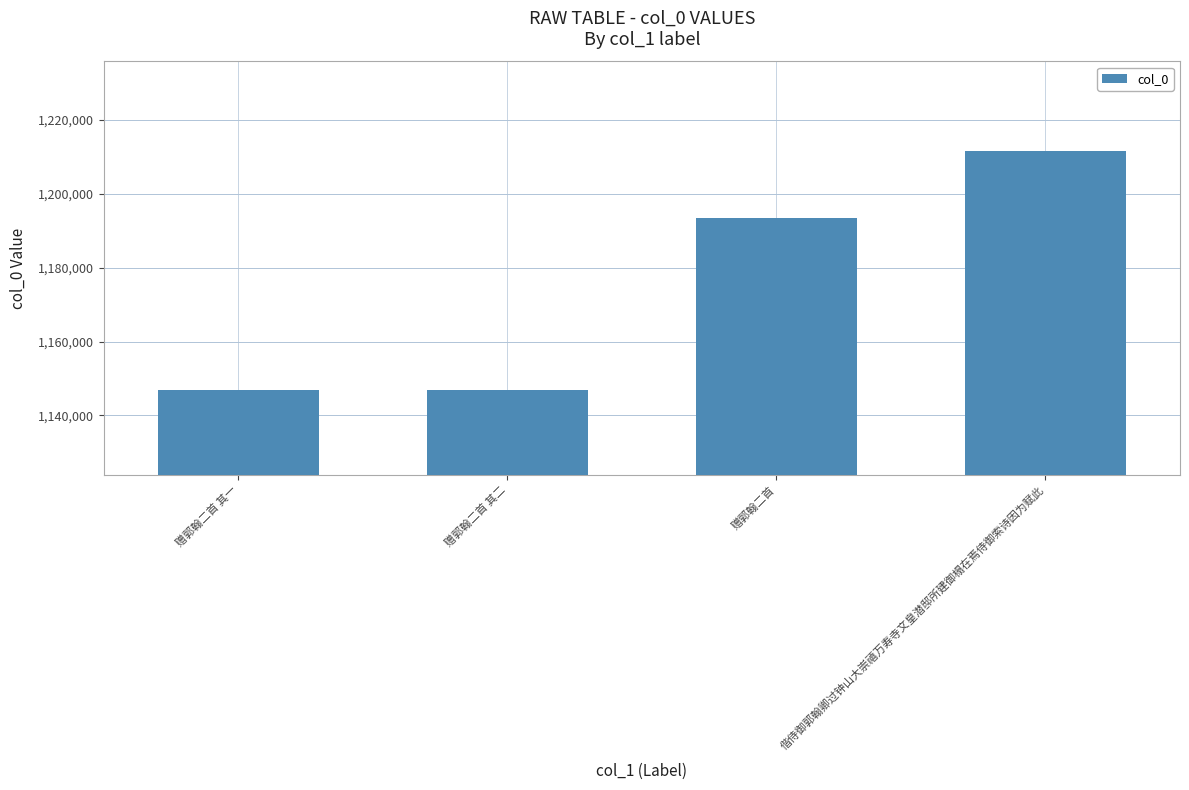

What is the label of the 4th bar from the left?

偕侍御郭翰卿过钟山大崇禧万寿寺文皇潜邸所建御榻在焉侍御索诗因为赋此